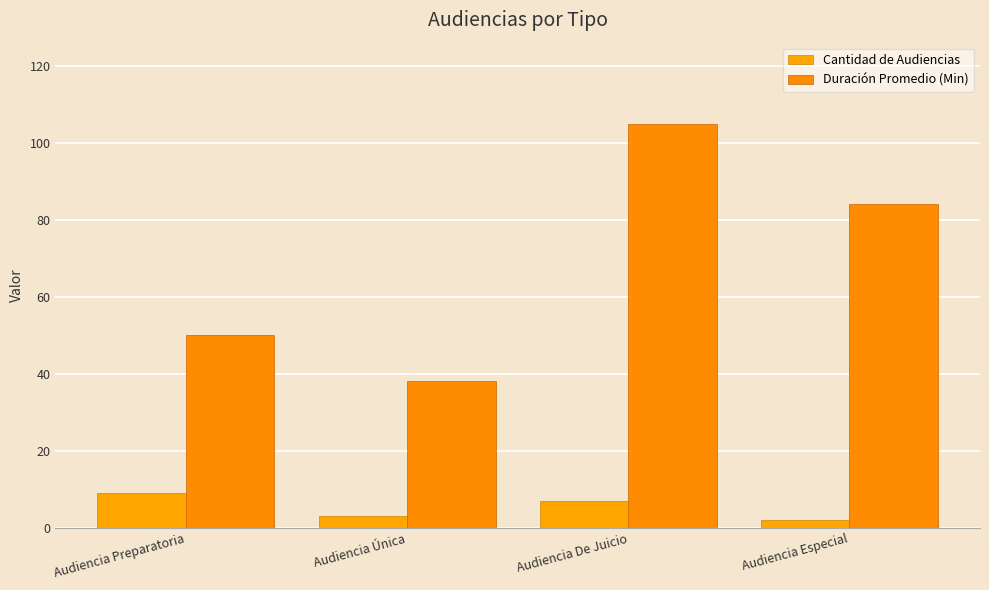

What are all the series names shown in the legend?

Cantidad de Audiencias, Duración Promedio (Min)